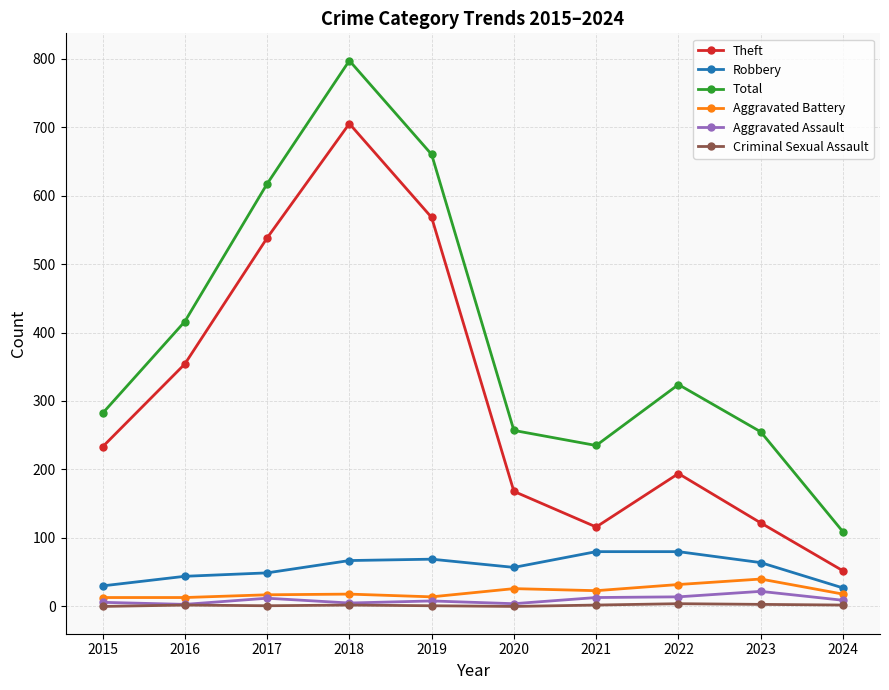

How many data points does each series have?

10